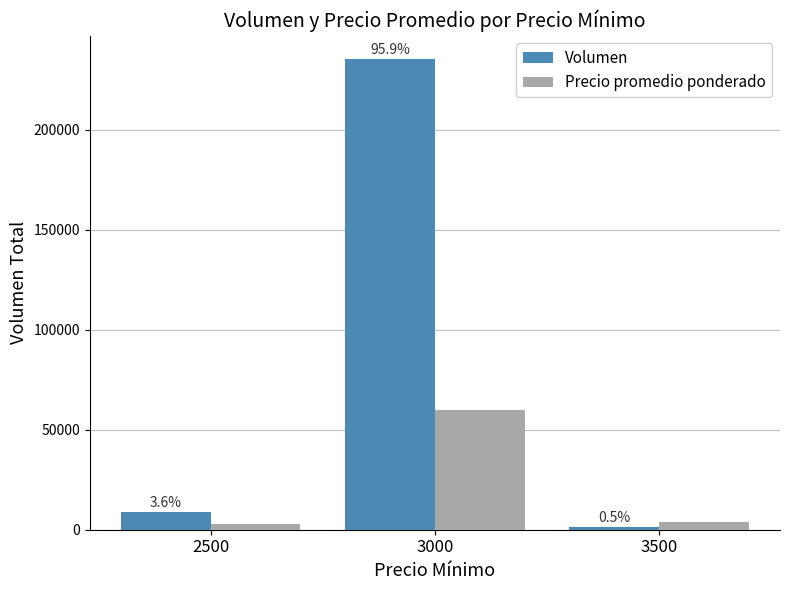

True or false: Volumen has a value of 2284 at 3500.

False